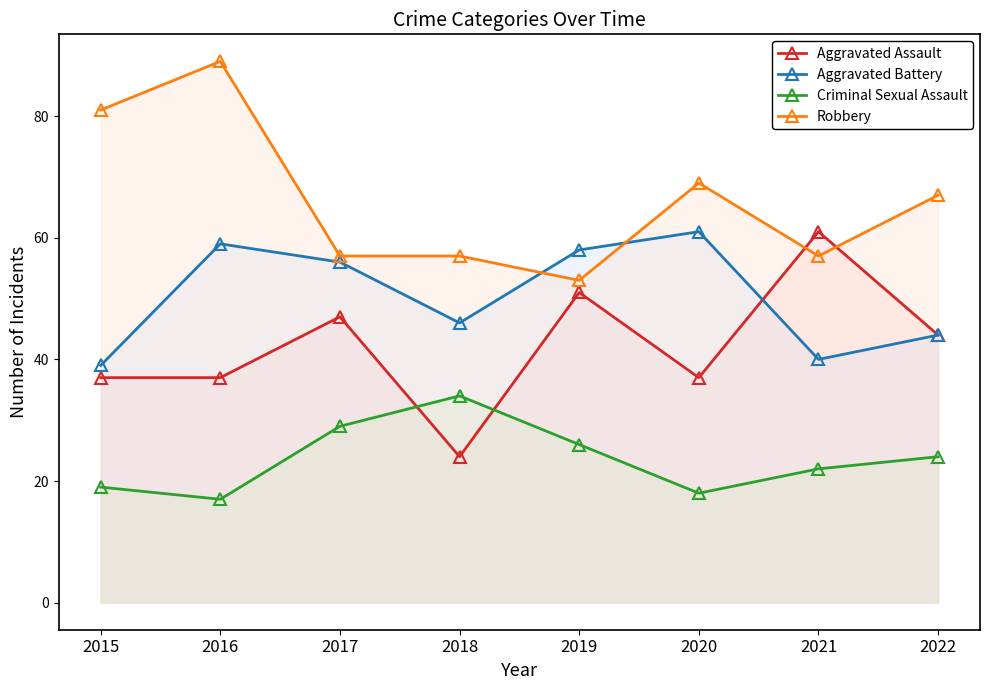

Reading left to right, transcribe all the data shown in this chart.

Aggravated Assault: 2015=37	2016=37	2017=47	2018=24	2019=51	2020=37	2021=61	2022=44
Aggravated Battery: 2015=39	2016=59	2017=56	2018=46	2019=58	2020=61	2021=40	2022=44
Criminal Sexual Assault: 2015=19	2016=17	2017=29	2018=34	2019=26	2020=18	2021=22	2022=24
Robbery: 2015=81	2016=89	2017=57	2018=57	2019=53	2020=69	2021=57	2022=67